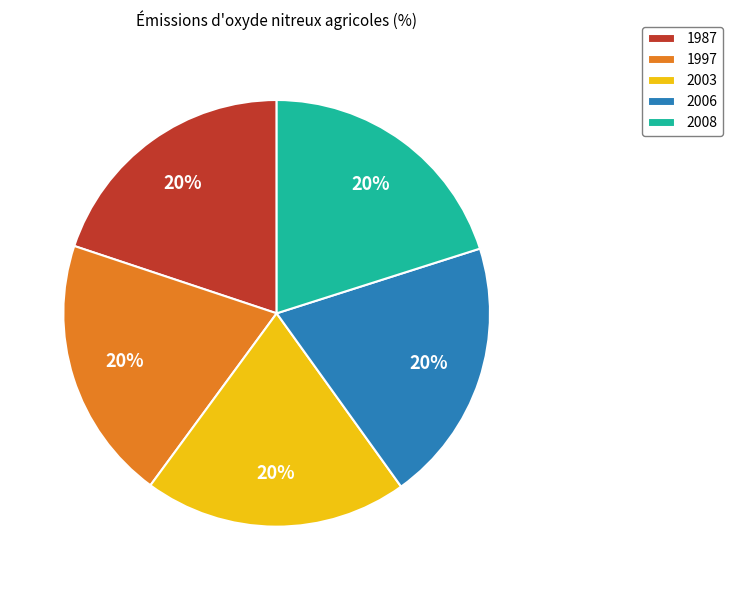

To the nearest percent, what is the average slice percentage?

20%